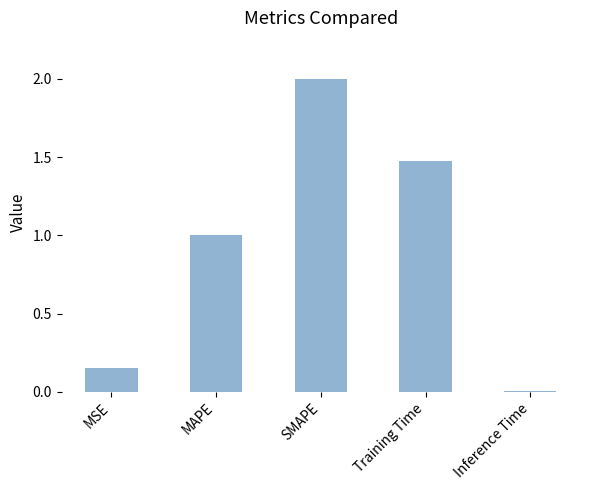

What is the label of the 1st bar from the right?

Inference Time